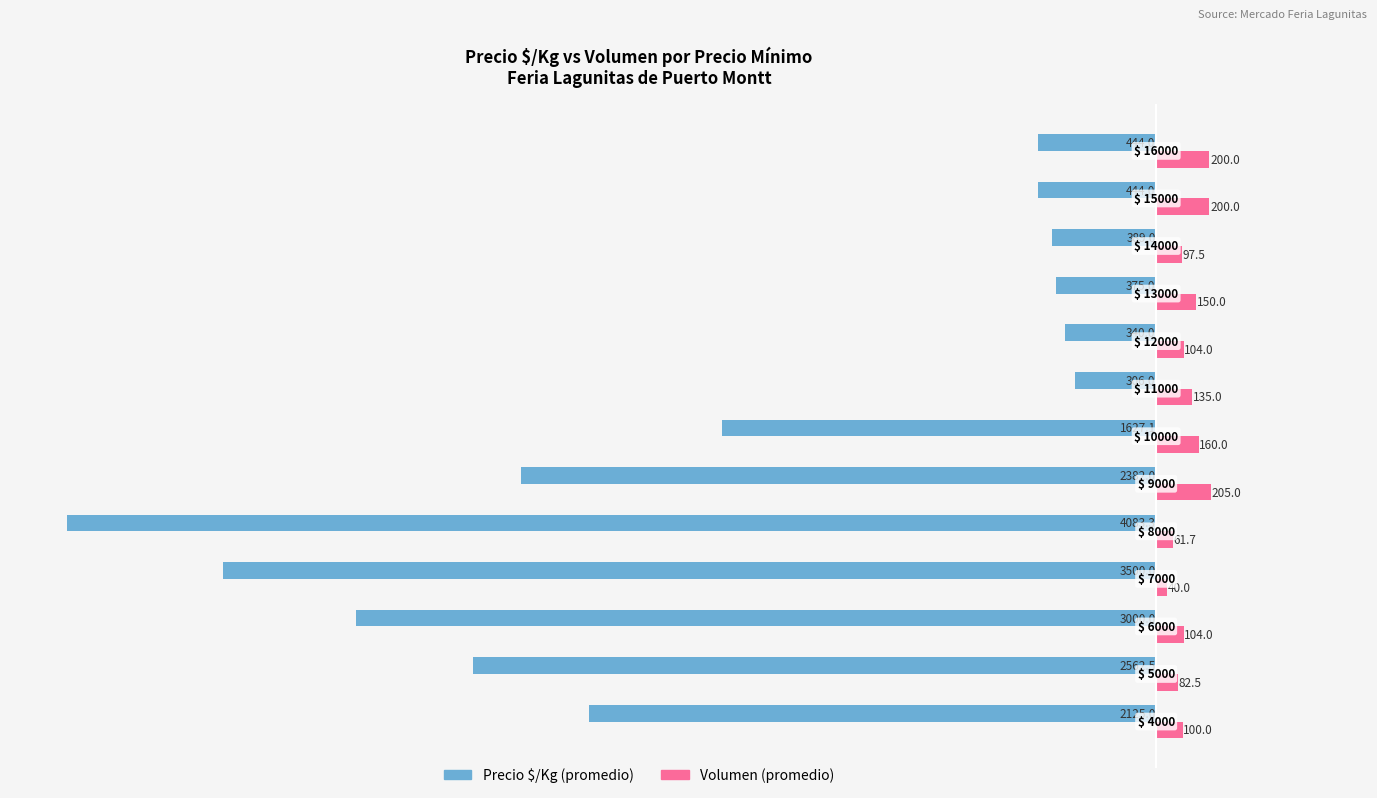

What are all the series names shown in the legend?

Precio $/Kg (promedio), Volumen (promedio)